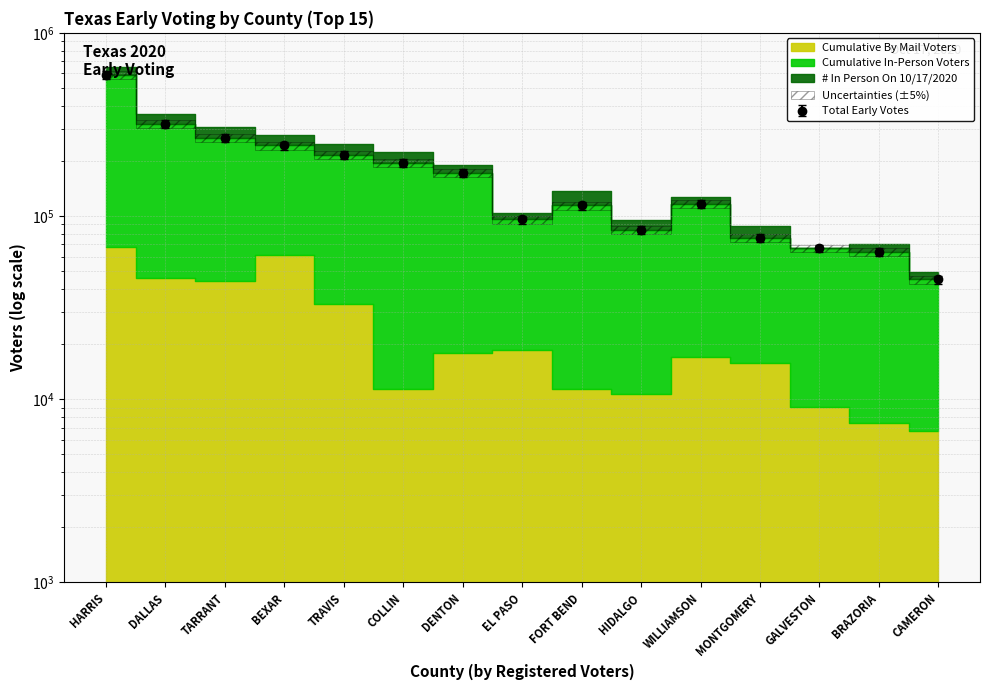

True or false: Cumulative In-Person And Mail Voters and Cumulative In-Person Voters intersect in this chart.

False